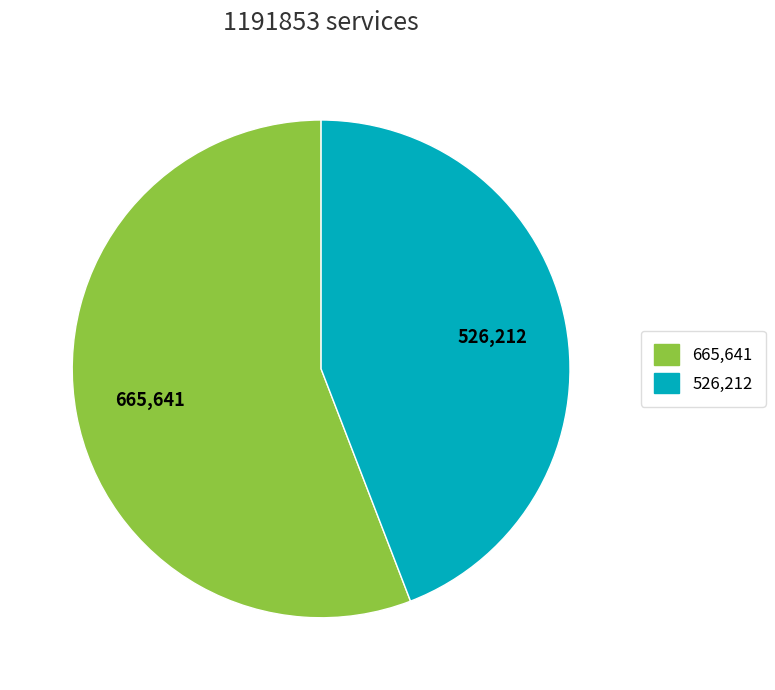

Is there a majority slice in this chart?

Yes